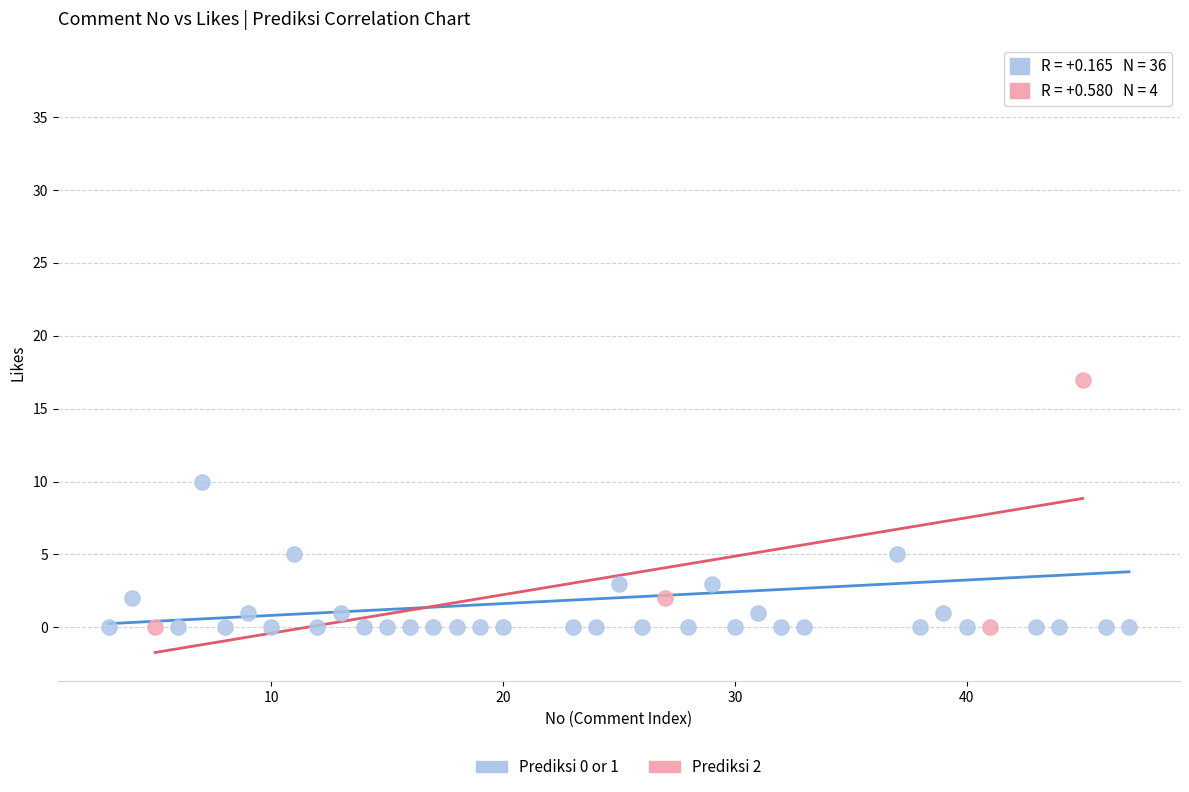

What are all the series names shown in the legend?

Prediksi 0 or 1, Prediksi 2